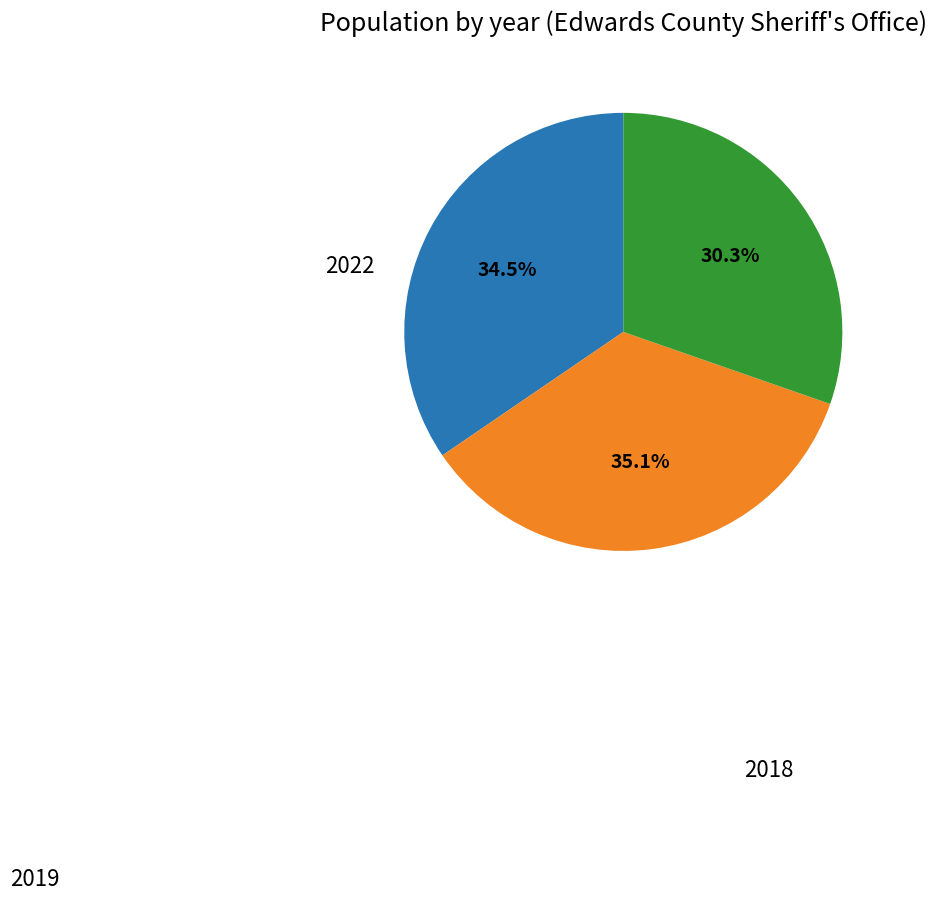

Is there a majority slice in this chart?

No